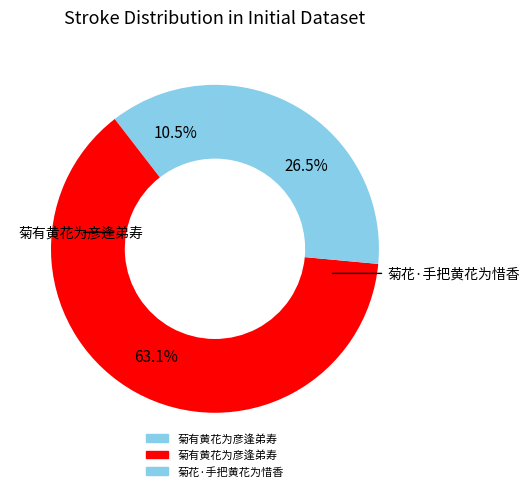

Count the number of slices in the pie.

3